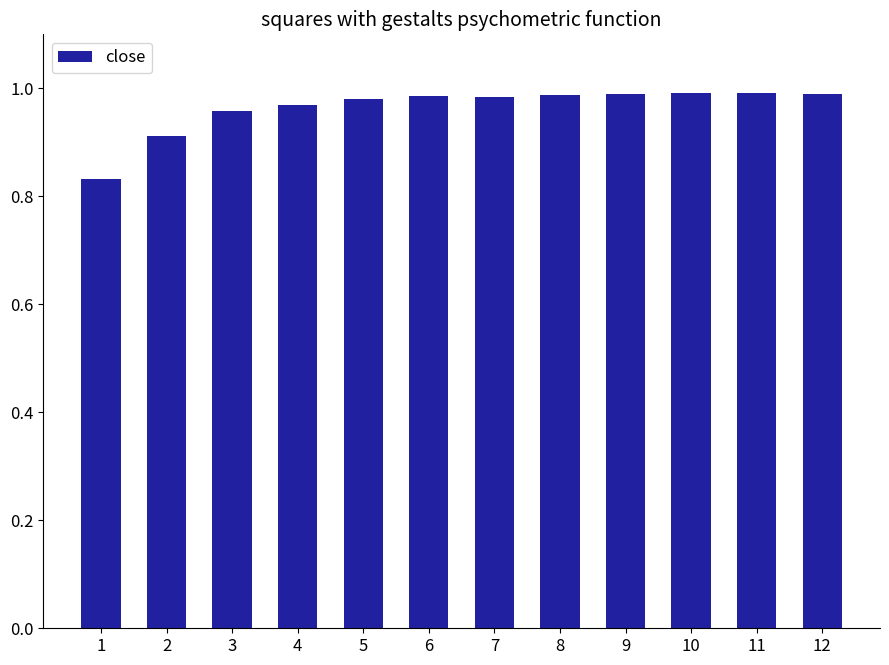

The chart shows a value of 0.2 at 2. True or false?

False